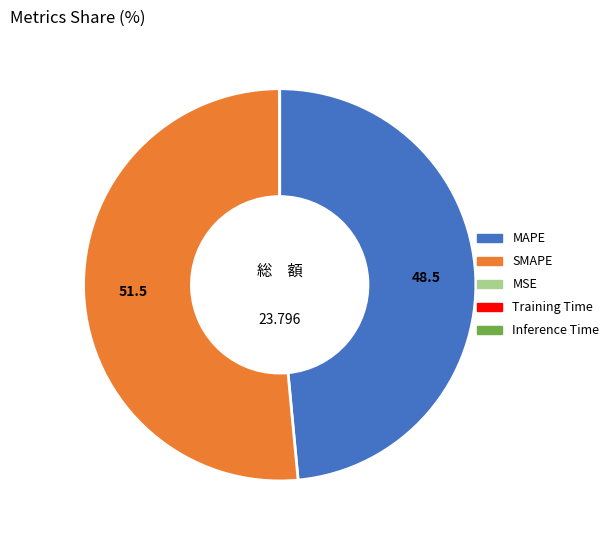

Which category has the biggest portion of the pie?

SMAPE